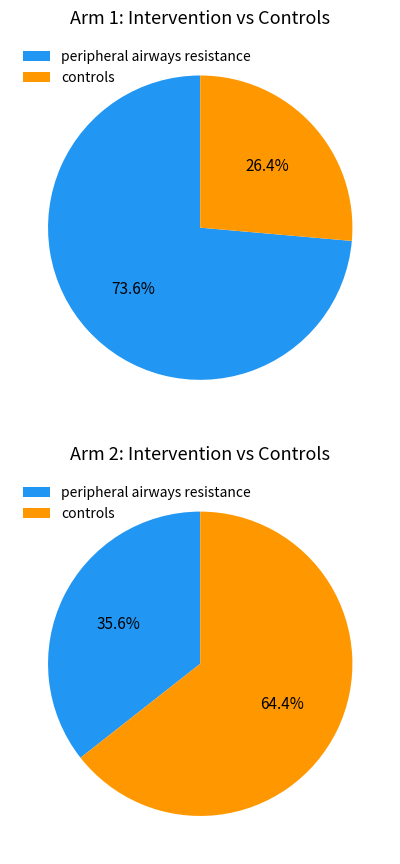

To the nearest percent, what portion does controls represent?

26%